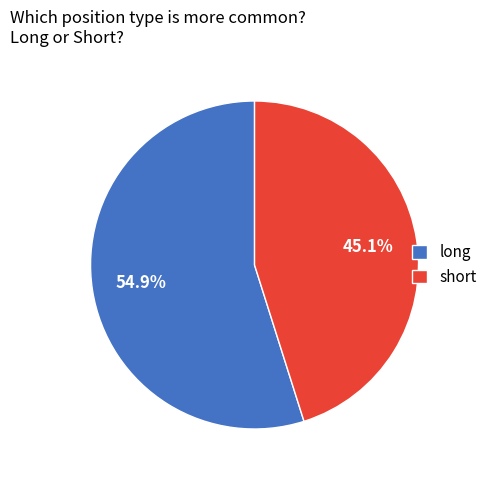

Is it true that long is 55% of the pie?

True